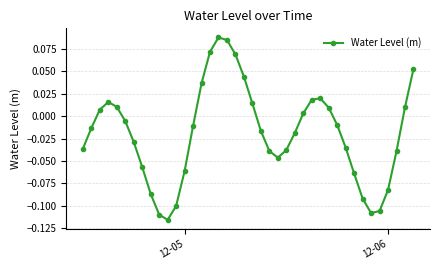

True or false: there are more than 0 points higher than both neighbors.

True